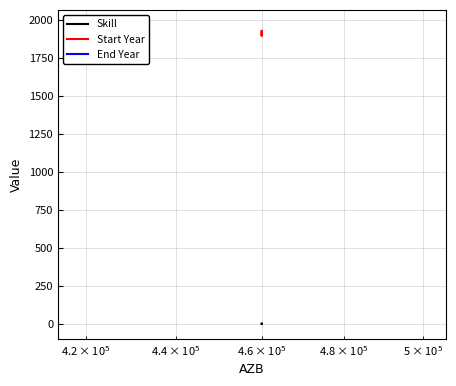

Which series has the widest spread of values?

Start Year